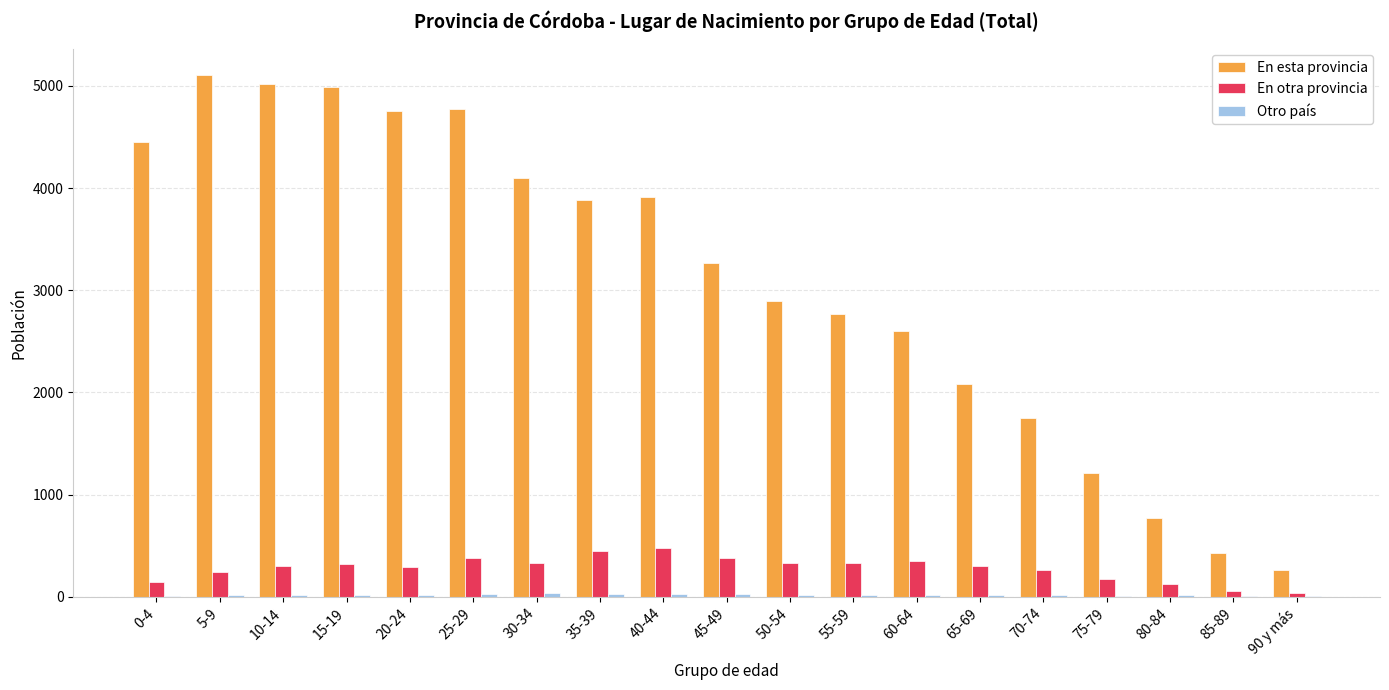

How many series are shown in this chart?

3